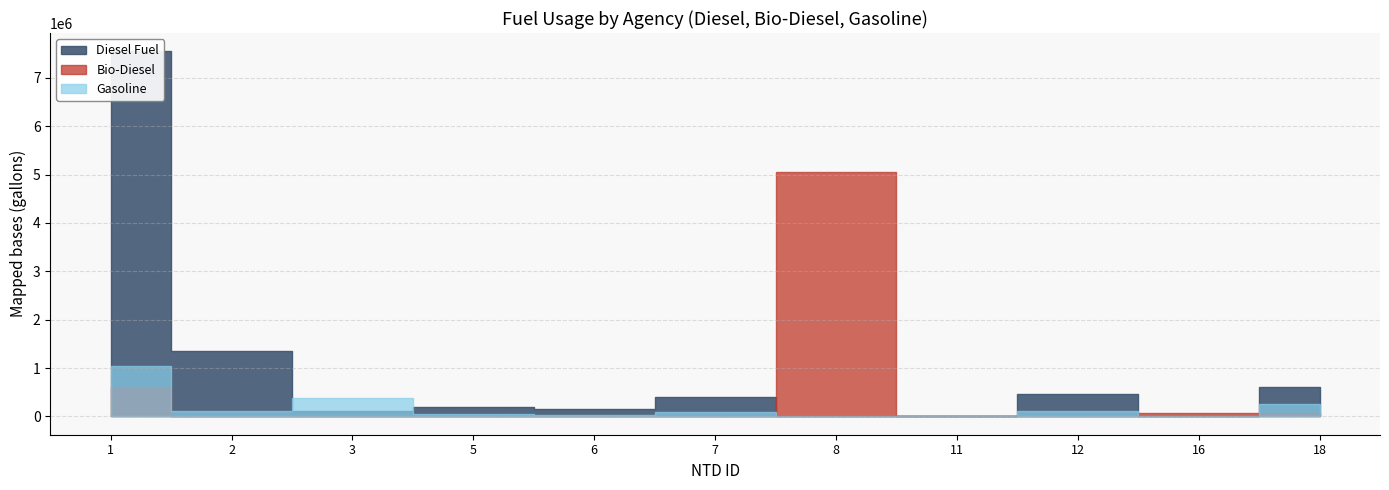

How many lines are shown in the chart?

3